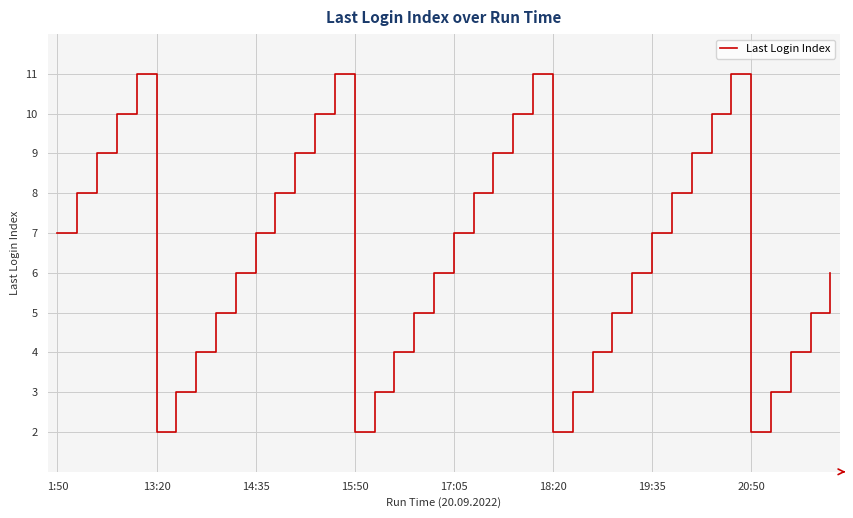

What is the maximum value shown in the chart?

11